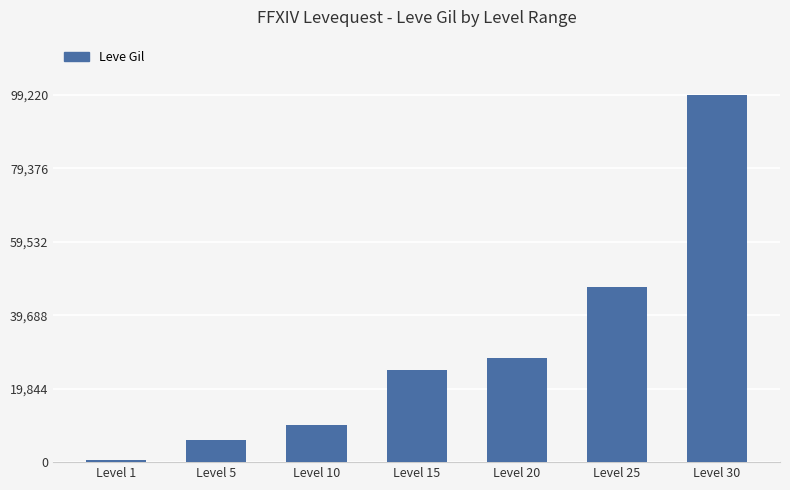

Reading left to right, list all the values displayed in this chart.

Level 1=690	Level 5=6030	Level 10=9990	Level 15=24790	Level 20=28010	Level 25=47200	Level 30=99220